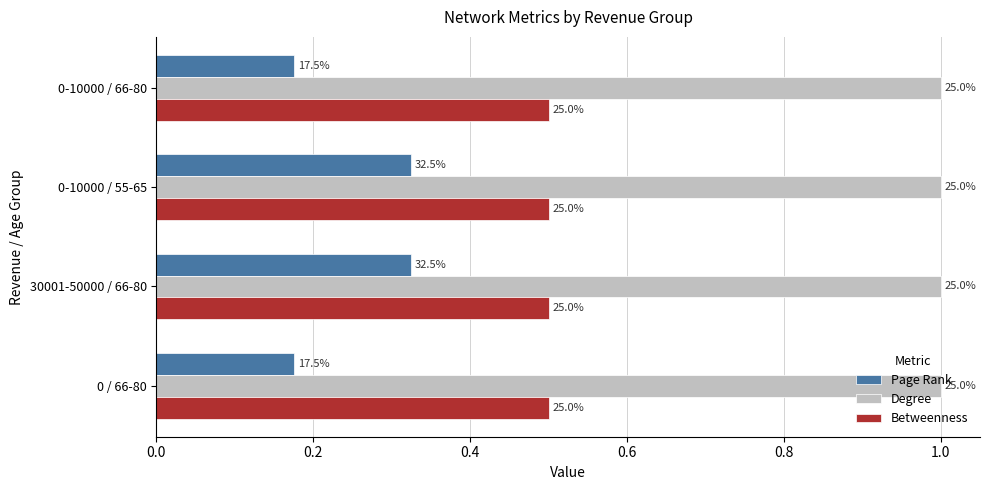

What are all the series names shown in the legend?

Page Rank, Degree, Betweenness